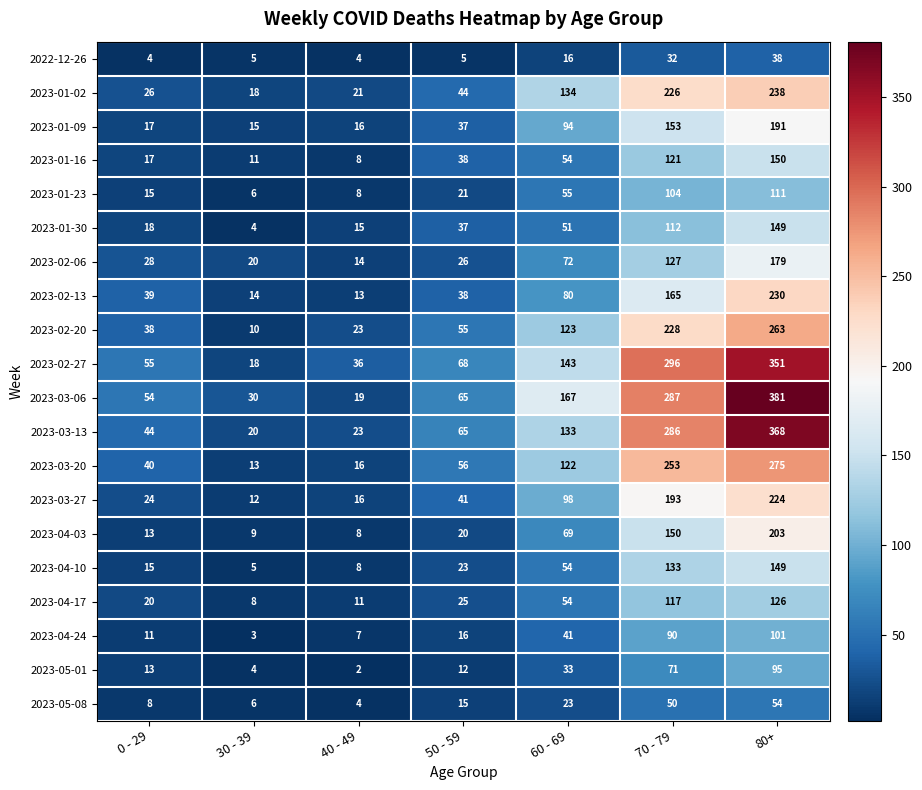

What is the approximate value of 2023-04-17 at 80+?

126